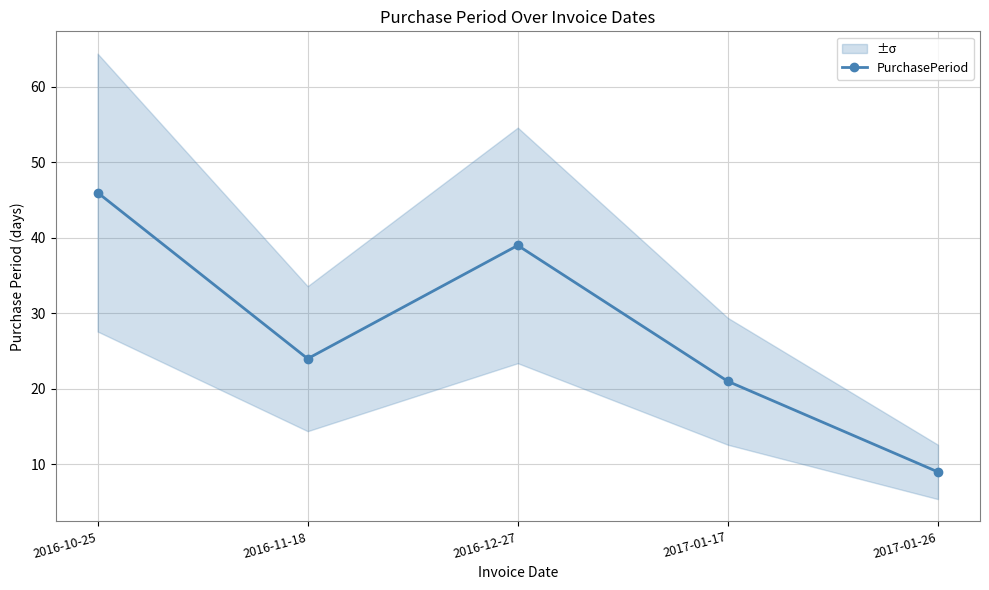

True or false: there are more than 2 points higher than both neighbors.

False